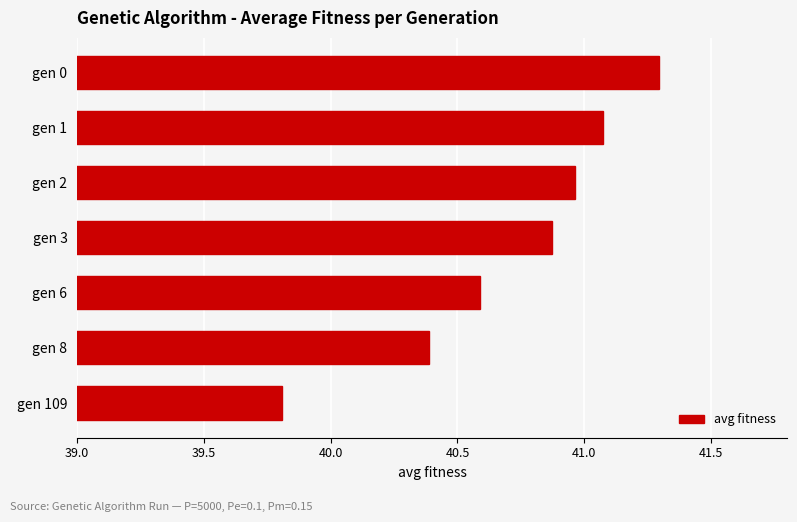

What is the greatest value displayed?

41.3